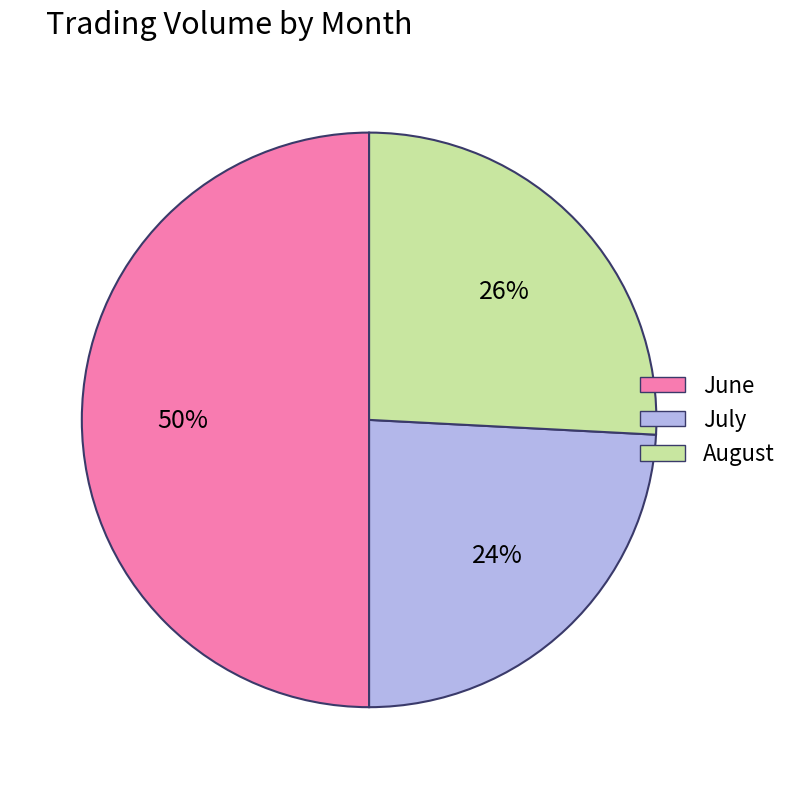

To the nearest percent, what is the average slice percentage?

33%